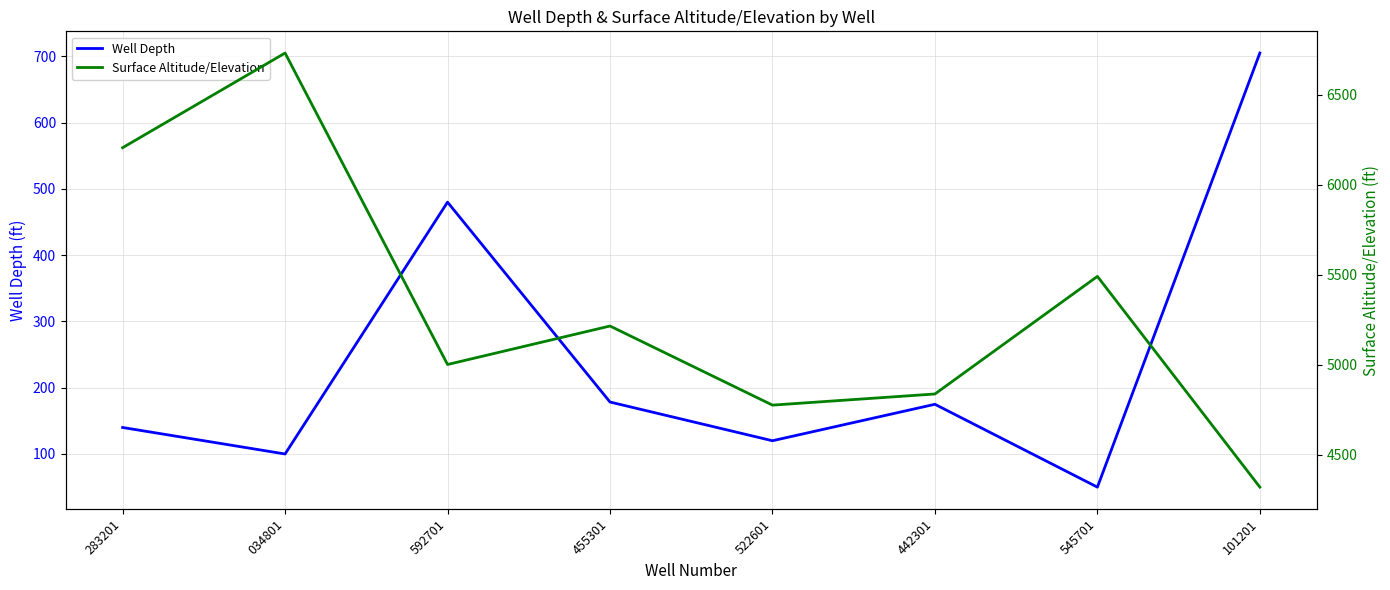

How many data points does each series have?

8